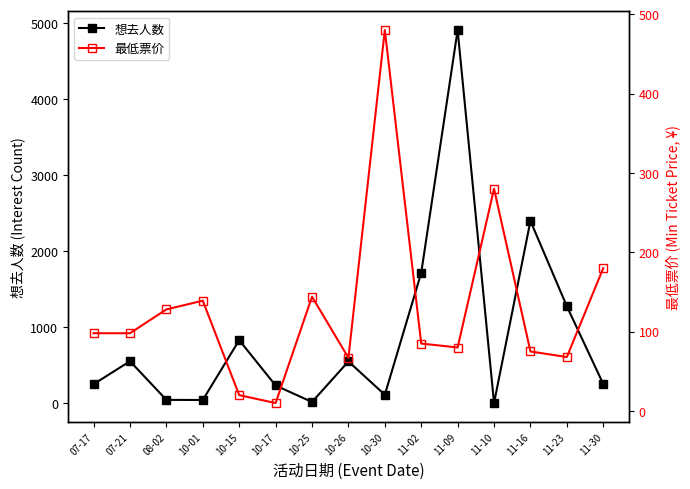

At 10-26, list the series in order from largest to smallest.

想去人数, 最低票价